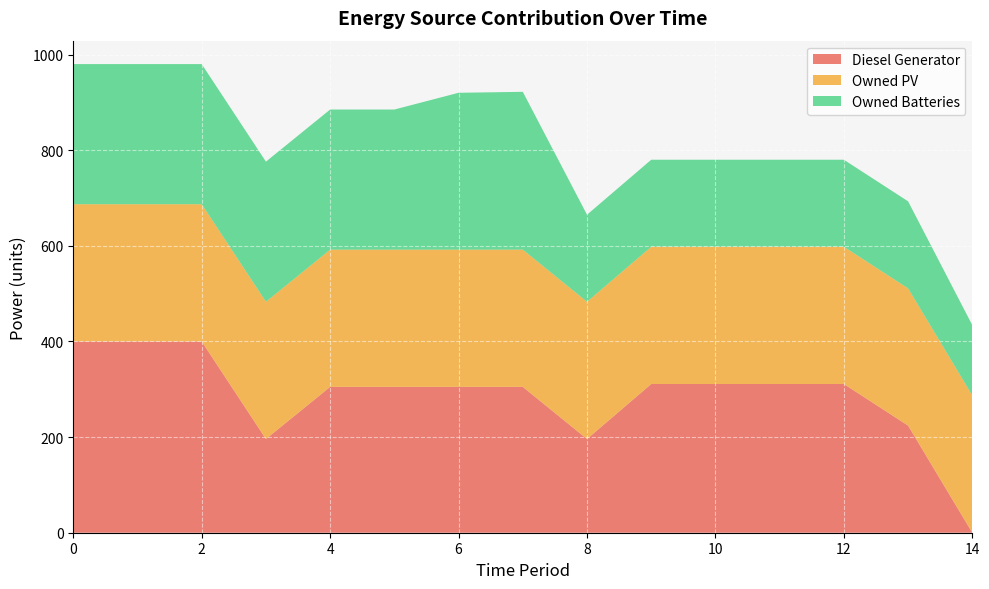

Reading left to right, list all the values displayed in this chart.

Diesel Generator: 0=400	1=400	2=400	3=196	4=305	5=305	6=305	7=305	8=196	9=311	10=311	11=311	12=311	13=224	14=0
Owned PV: 0=287	1=287	2=287	3=287	4=287	5=287	6=287	7=287	8=287	9=287	10=287	11=287	12=287	13=287	14=287
Owned Batteries: 0=293	1=293	2=293	3=293	4=293	5=293	6=328	7=330	8=182	9=182	10=182	11=182	12=182	13=182	14=147